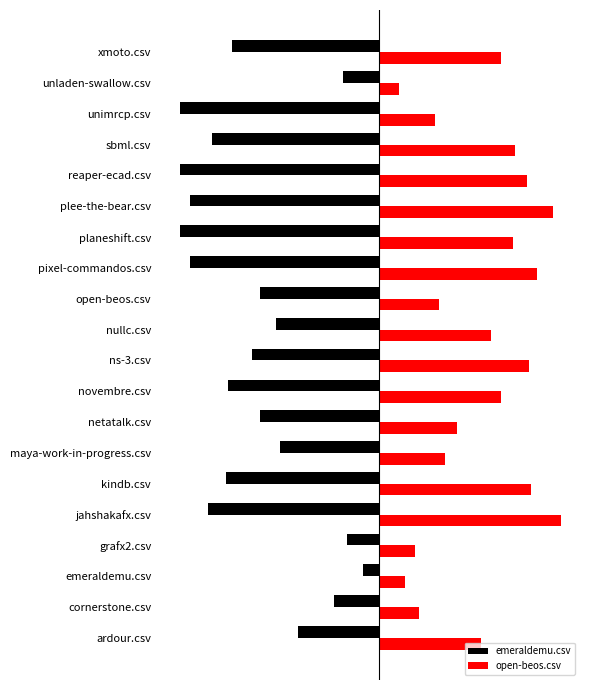

Which series has the widest spread of values?

emeraldemu.csv